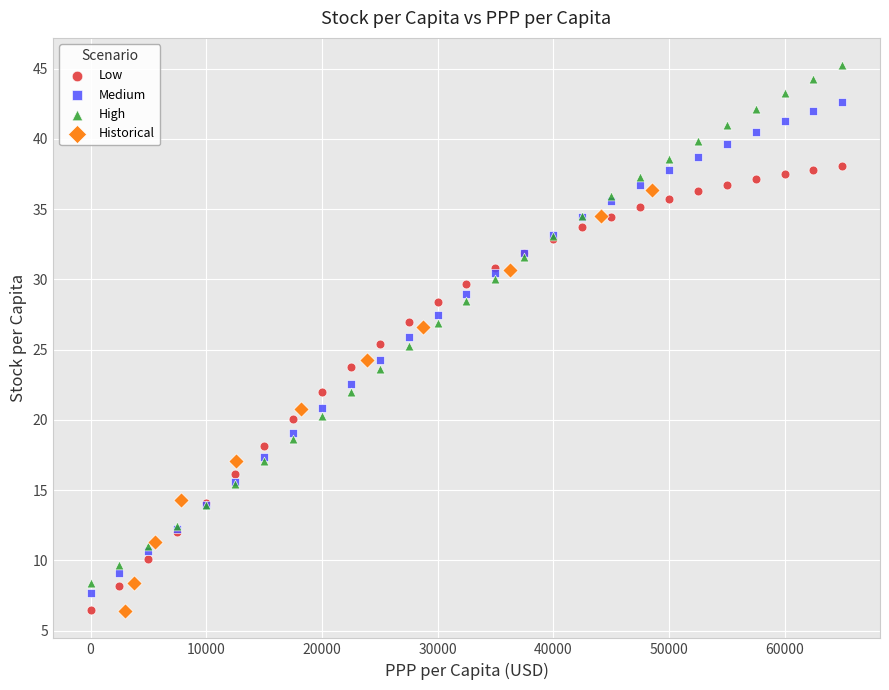

Which series contains the highest Y value?

High